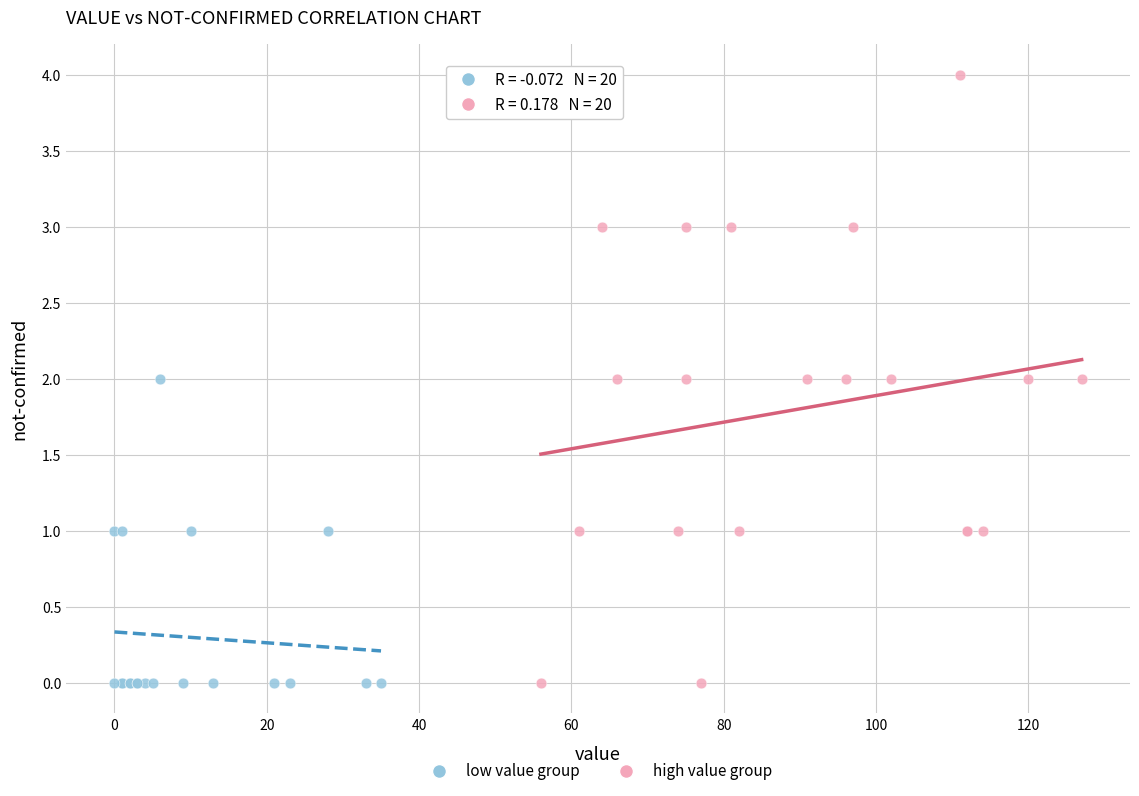

Which series contains the highest Y value?

high value group